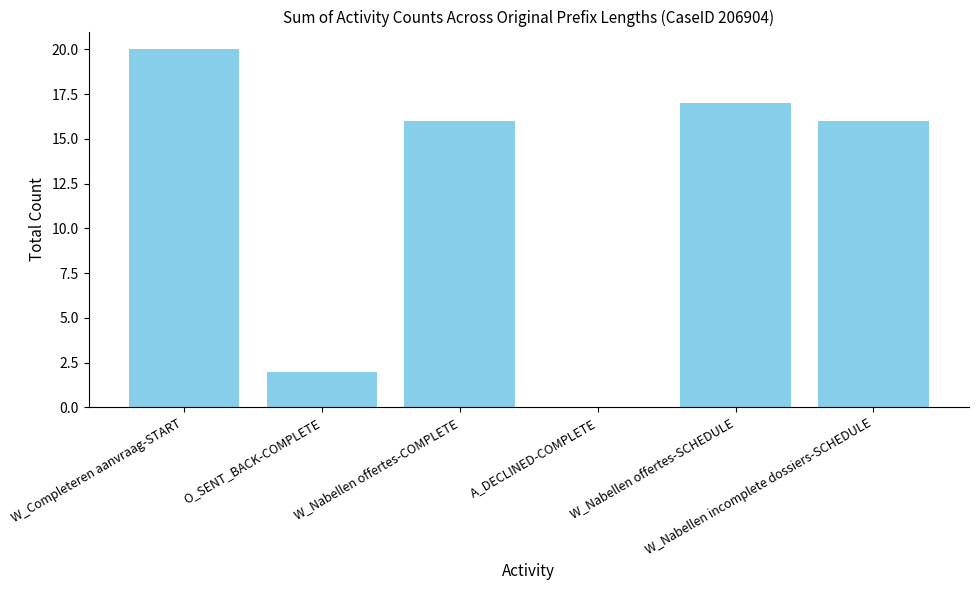

What is the change in value from W_Completeren aanvraag-START to W_Nabellen offertes-COMPLETE?

-4